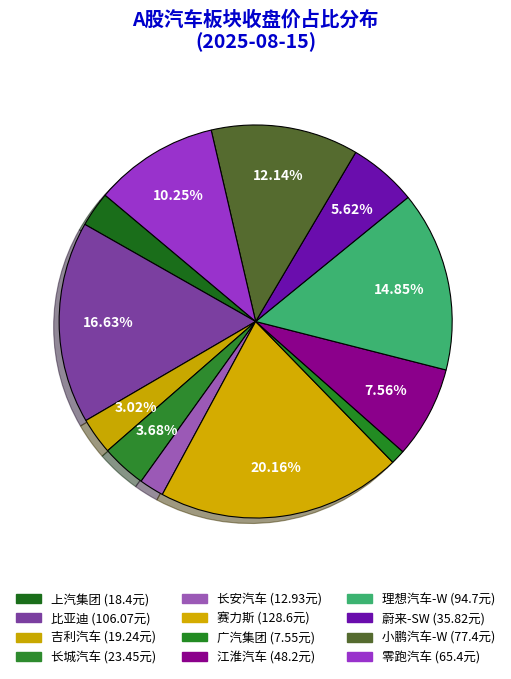

Which slice is the smallest?

广汽集团